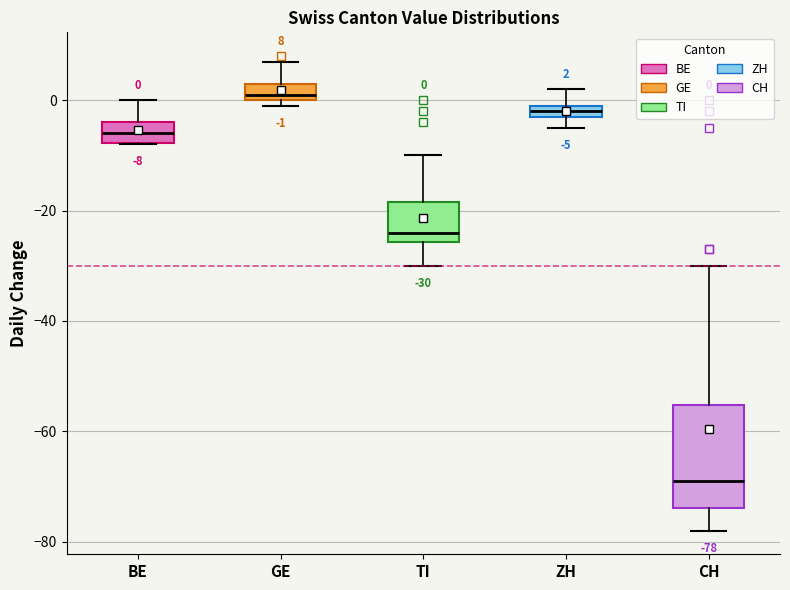

Which box has the highest median line?

GE